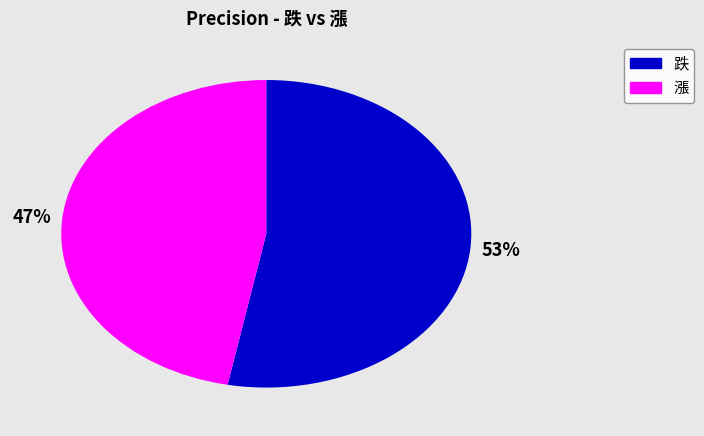

Does any single category account for the majority?

Yes